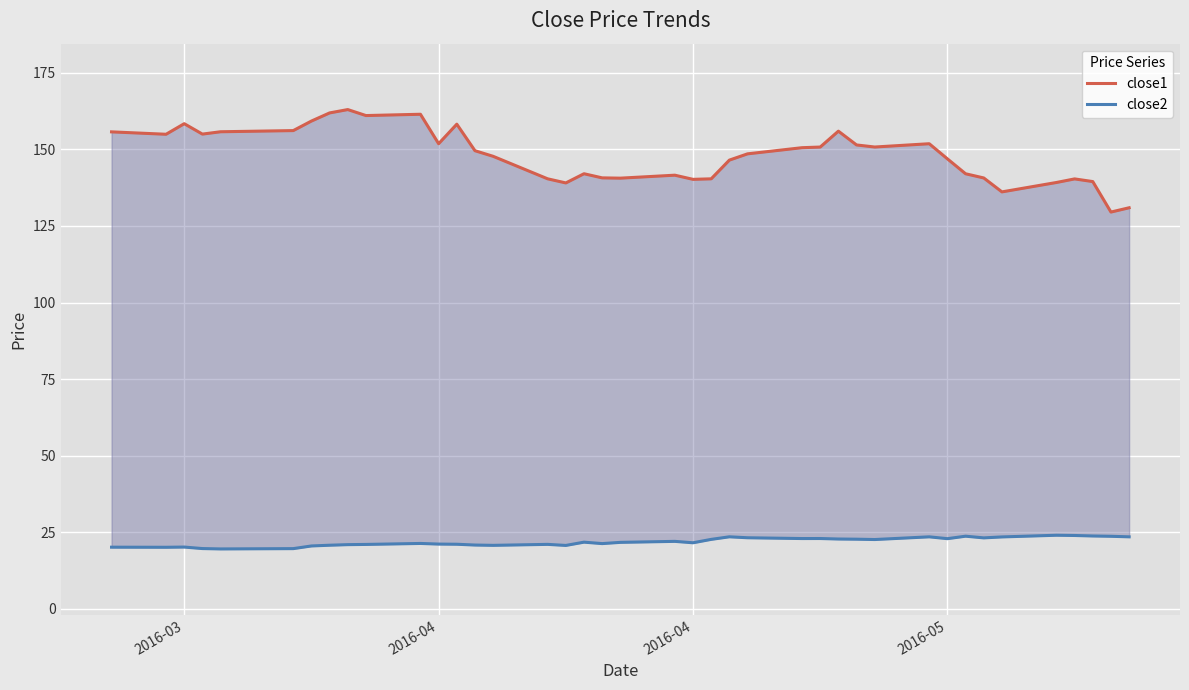

At how many categories does at least one series exceed 156?

8